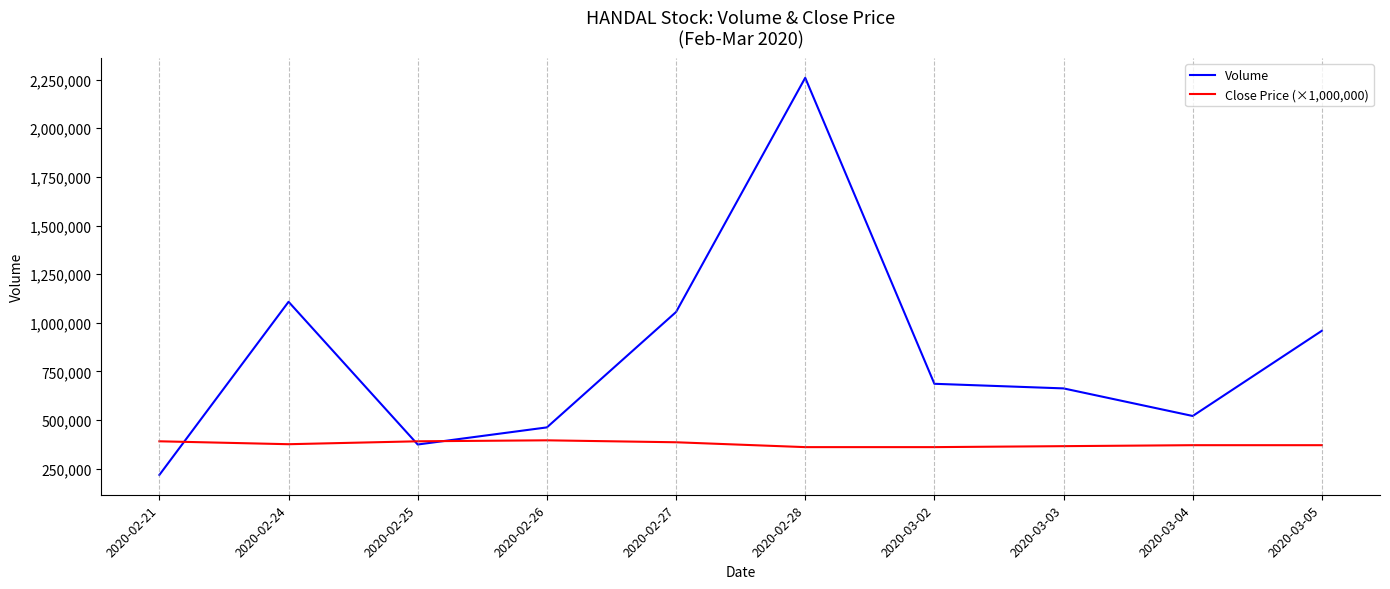

Is the value of Close Price (×1,000,000) at 2020-03-04 greater than the value of Volume at 2020-02-27?

No